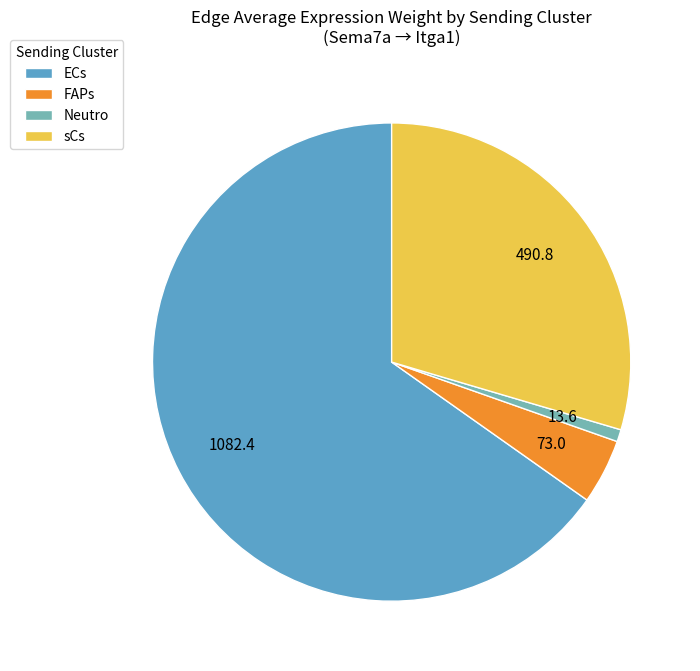

How many slices are in this pie chart?

4